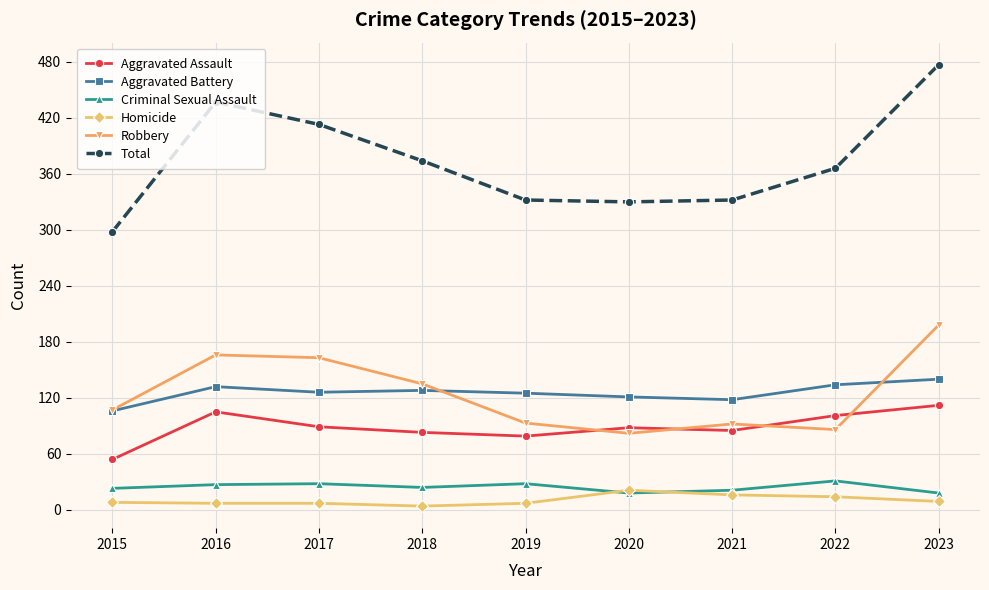

Which series changed the most between 2015 and 2019?

Total